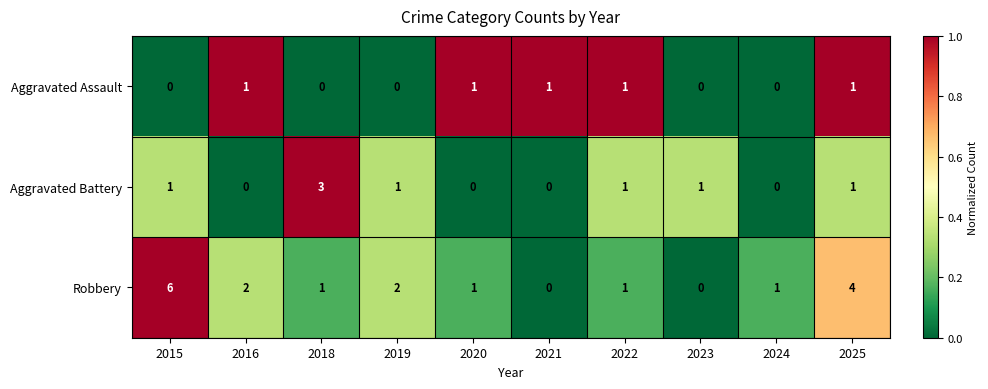

What is the greatest value displayed?

6